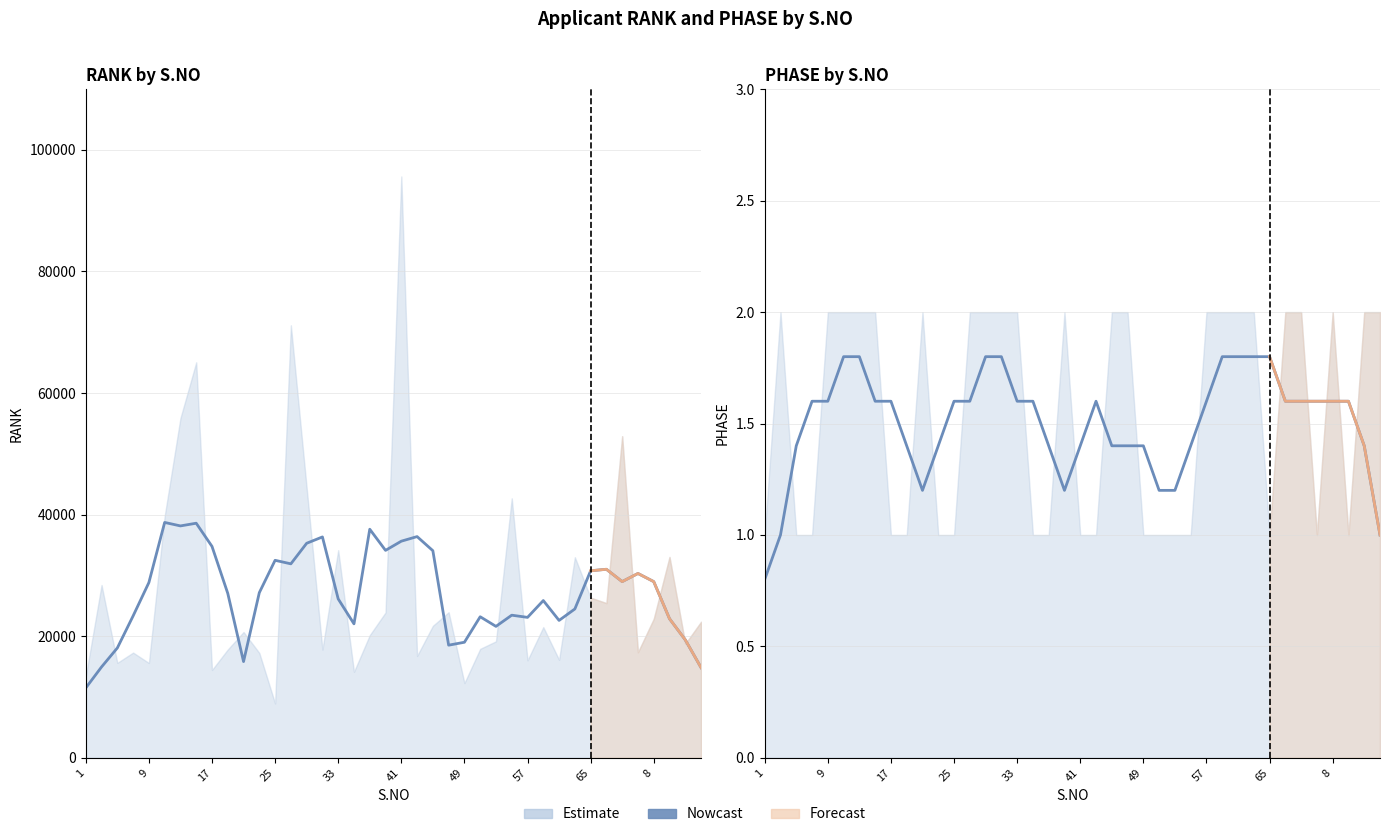

True or false: Phase (Nowcast) and Rank (Nowcast) cross at least once.

False